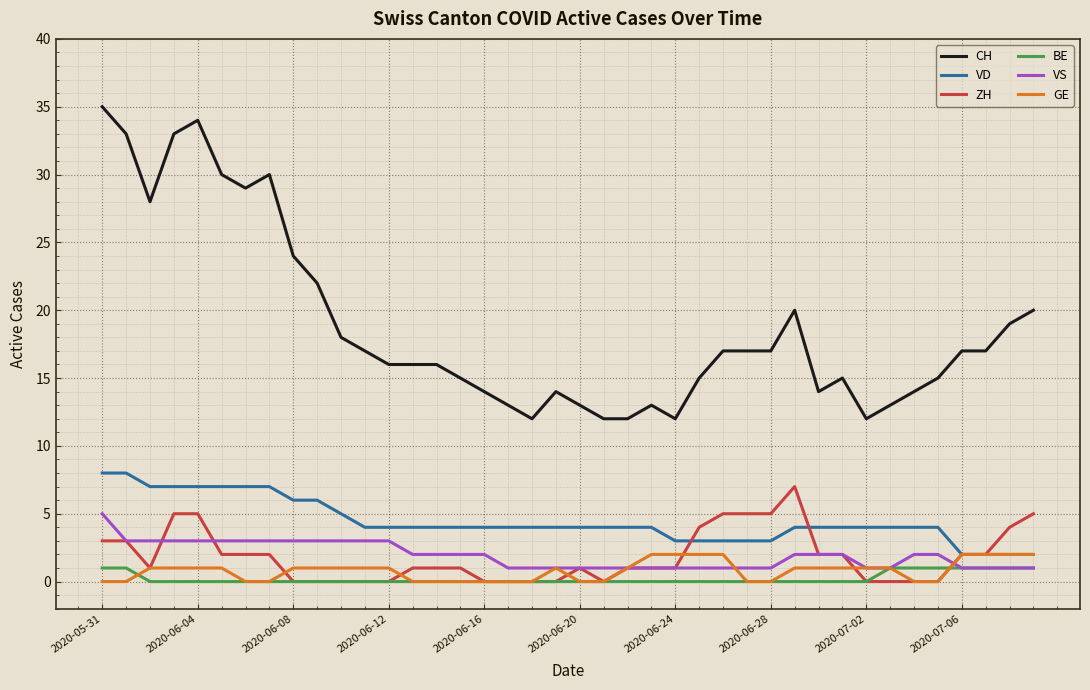

True or false: CH and VS cross at least once.

False